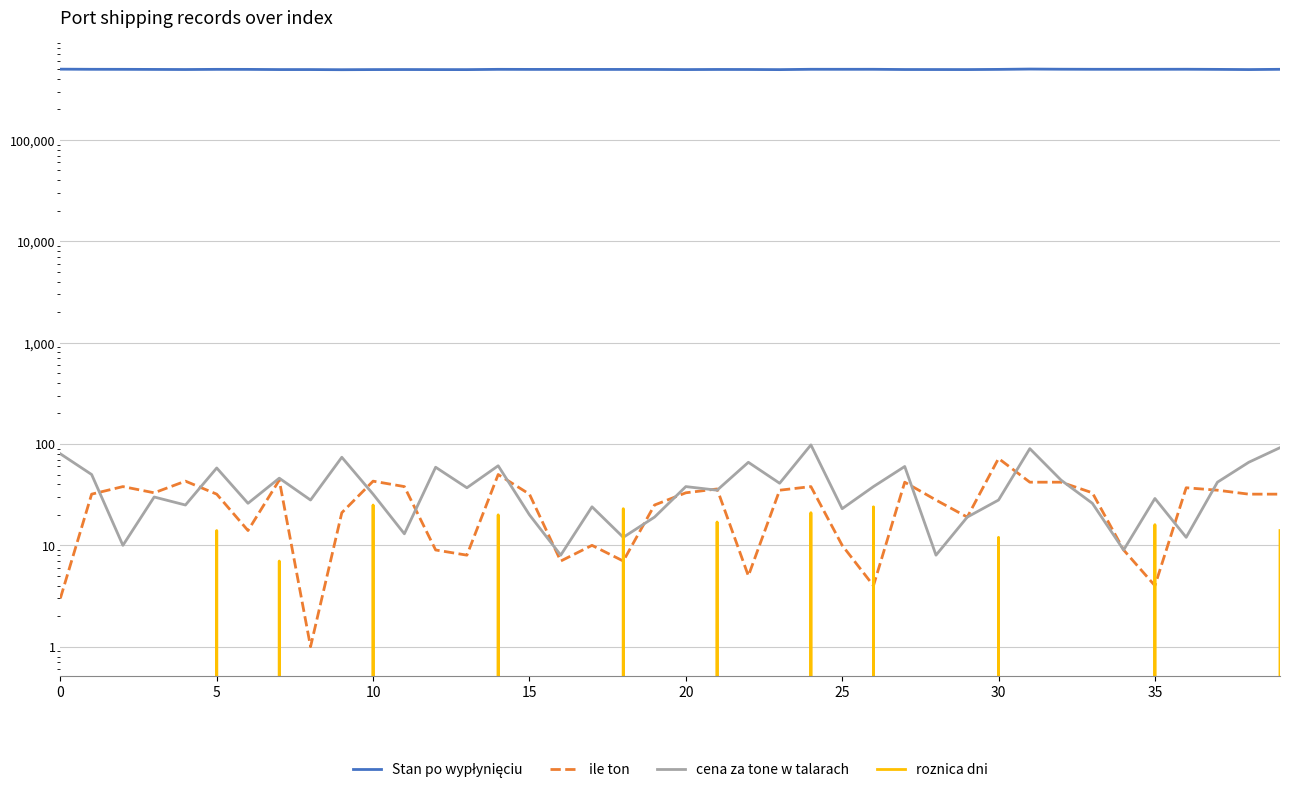

True or false: ile ton and roznica dni cross at least once.

True